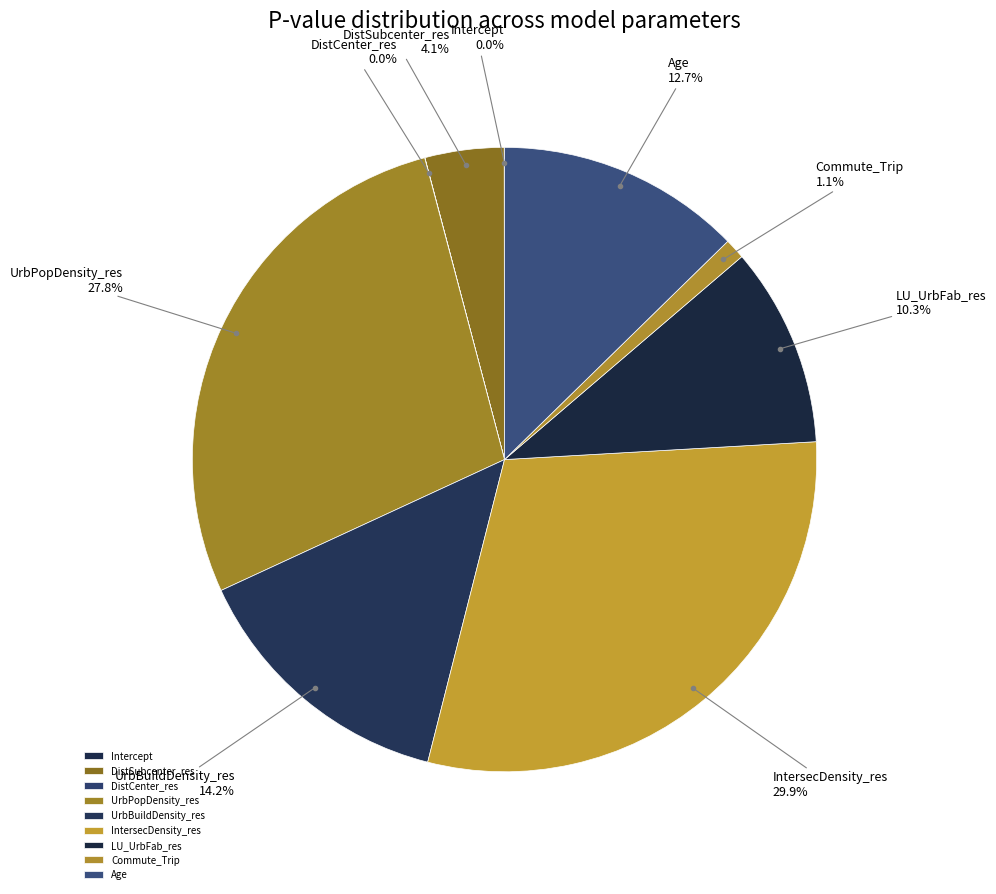

Does any single category account for the majority?

No